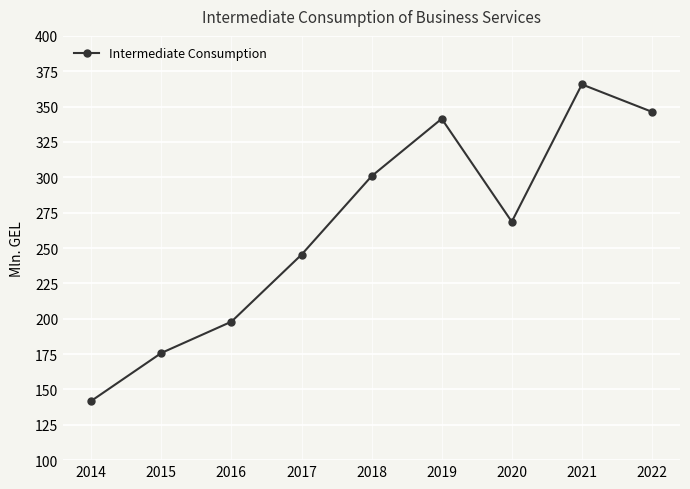

Which category has the highest value across all series?

2021